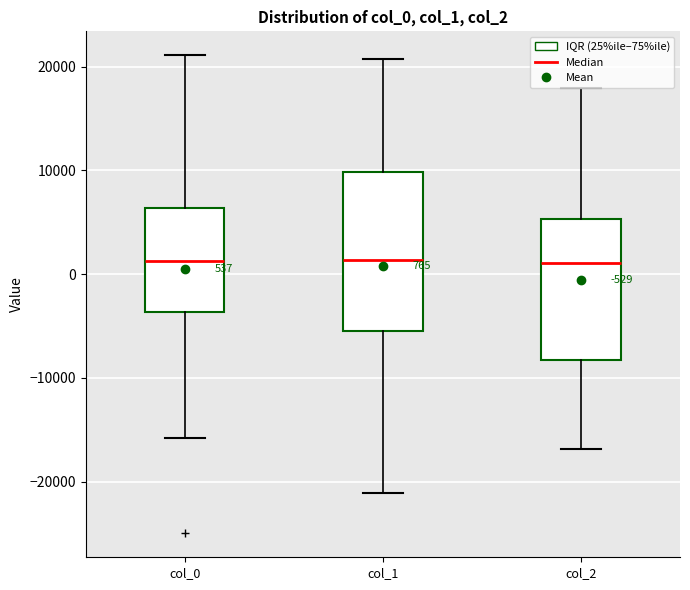

Which box is the tallest, from its lower edge to its upper edge?

col_1